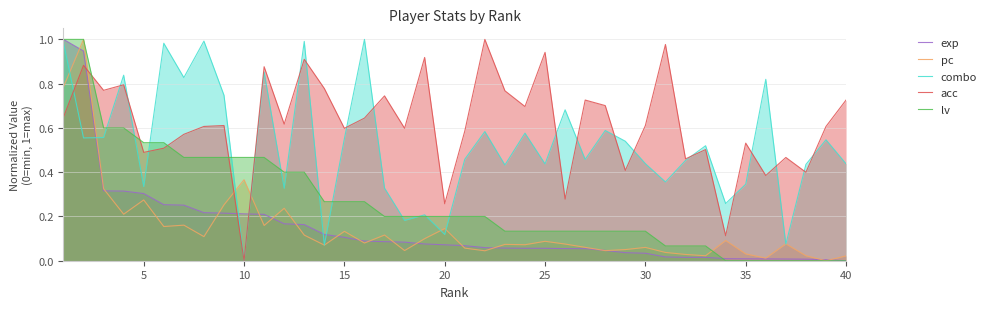

How many times do acc and lv cross each other?

5